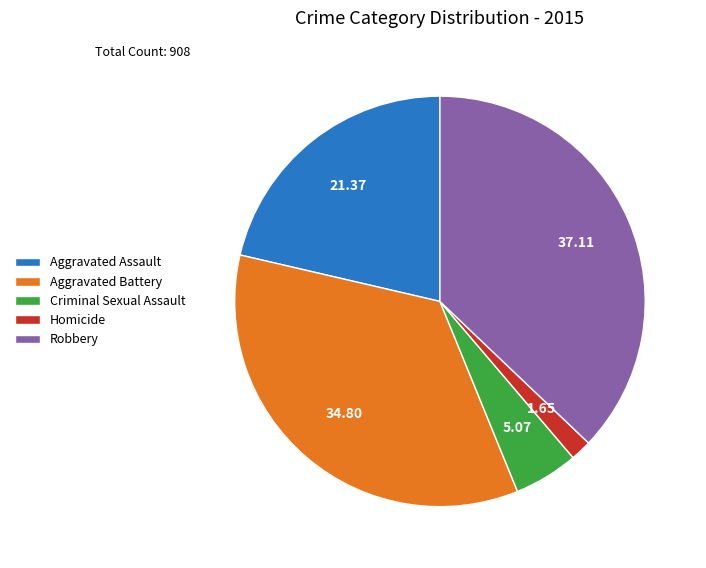

What is the largest slice in the pie chart?

Robbery